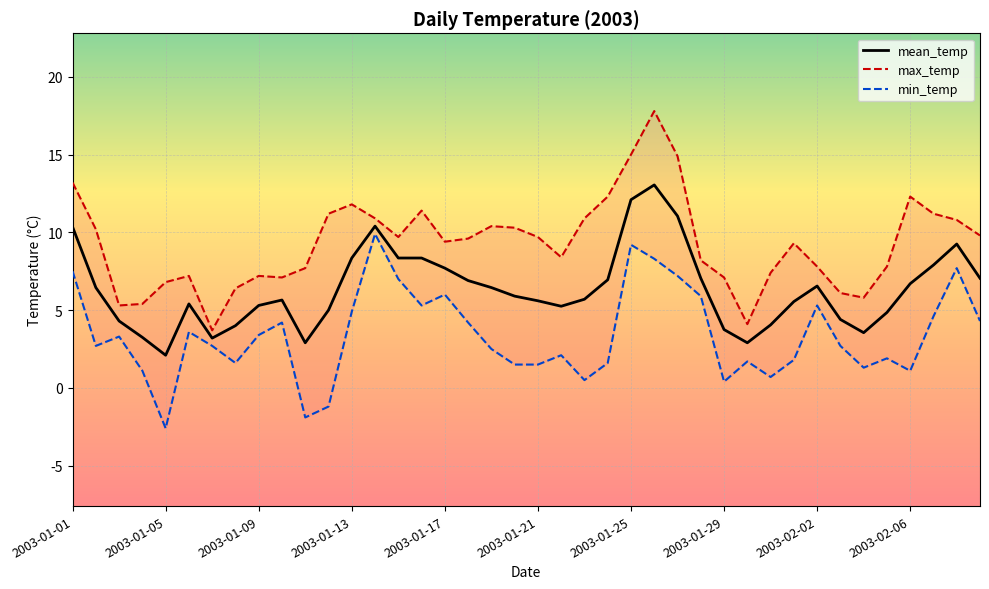

The mean_temp series shows 14.0 at 2003-01-13. True or false?

False